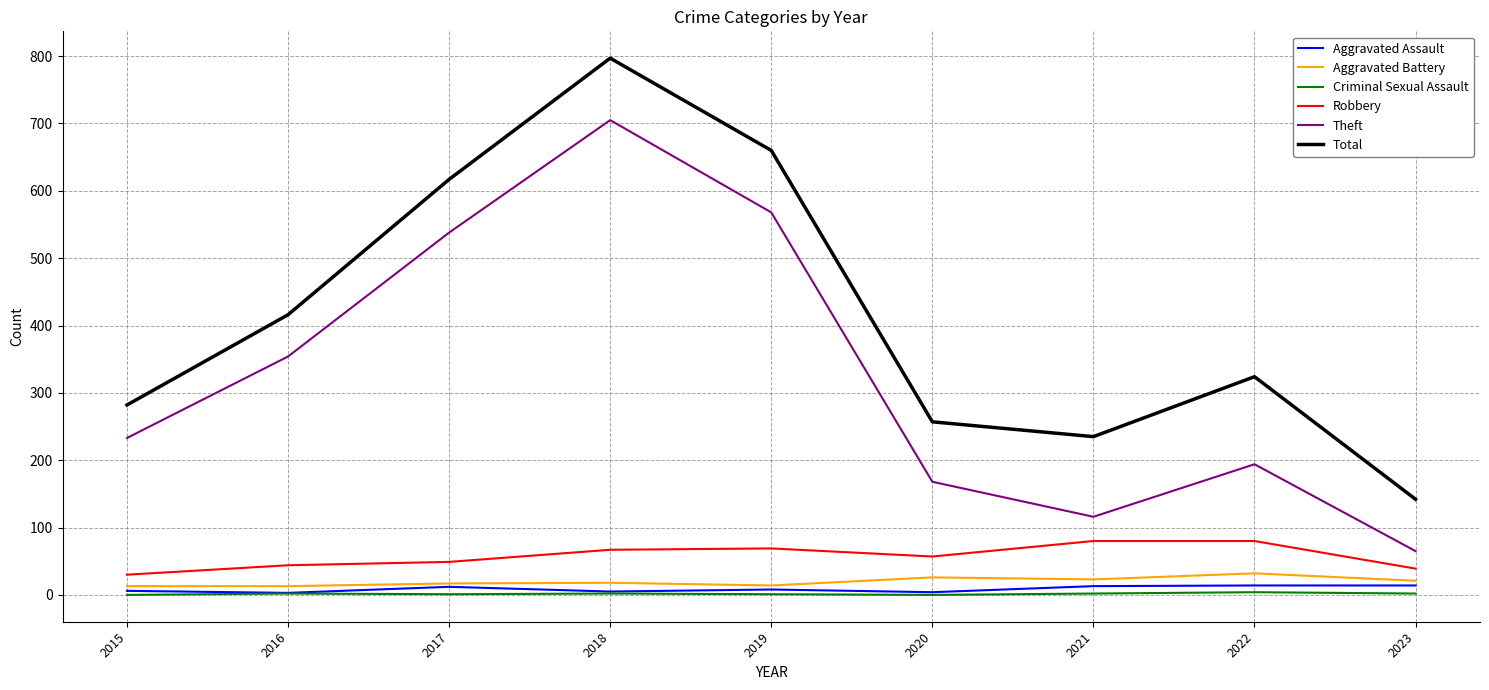

Which series has the widest spread of values?

Total